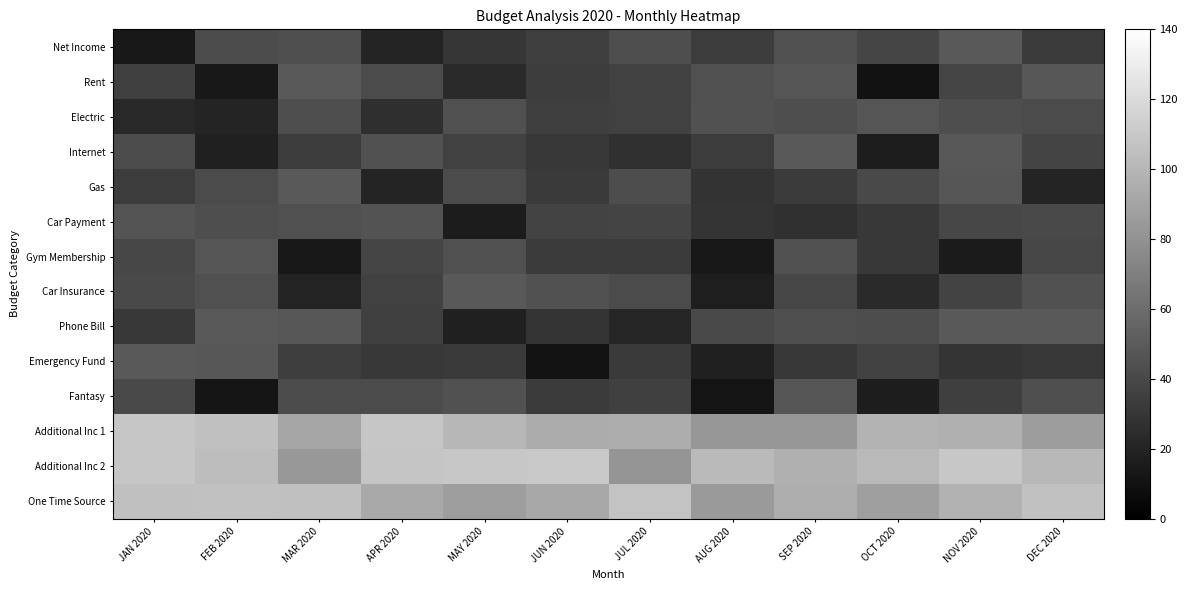

Reading left to right, list all the values displayed in this chart.

Net Income: JAN 2020=13.5	FEB 2020=41.8	MAR 2020=43.6	APR 2020=20.3	MAY 2020=29.6	JUN 2020=34.5	JUL 2020=42.9	AUG 2020=33.5	SEP 2020=43.8	OCT 2020=37.7	NOV 2020=48.7	DEC 2020=32.8
Rent: JAN 2020=35.2	FEB 2020=13.2	MAR 2020=49.3	APR 2020=41.2	MAY 2020=23.3	JUN 2020=33.8	JUL 2020=35.6	AUG 2020=44.0	SEP 2020=46.9	OCT 2020=10.1	NOV 2020=38.1	DEC 2020=47.8
Electric: JAN 2020=22.6	FEB 2020=20.1	MAR 2020=43.0	APR 2020=25.9	MAY 2020=44.2	JUN 2020=34.7	JUL 2020=36.5	AUG 2020=44.9	SEP 2020=43.0	OCT 2020=47.0	NOV 2020=43.2	DEC 2020=41.4
Internet: JAN 2020=41.5	FEB 2020=17.7	MAR 2020=33.9	APR 2020=44.4	MAY 2020=35.6	JUN 2020=30.5	JUL 2020=27.0	AUG 2020=33.5	SEP 2020=48.8	OCT 2020=16.3	NOV 2020=48.3	DEC 2020=37.4
Gas: JAN 2020=33.4	FEB 2020=41.1	MAR 2020=48.7	APR 2020=20.2	MAY 2020=41.4	JUN 2020=31.9	JUL 2020=42.3	AUG 2020=28.3	SEP 2020=32.8	OCT 2020=40.4	NOV 2020=47.5	DEC 2020=20.0
Car Payment: JAN 2020=46.0	FEB 2020=43.0	MAR 2020=44.0	APR 2020=45.9	MAY 2020=15.4	JUN 2020=36.8	JUL 2020=37.5	AUG 2020=29.3	SEP 2020=26.6	OCT 2020=30.7	NOV 2020=39.3	DEC 2020=40.9
Gym Membership: JAN 2020=39.1	FEB 2020=46.8	MAR 2020=13.1	APR 2020=38.2	MAY 2020=44.0	JUN 2020=32.8	JUL 2020=32.7	AUG 2020=13.5	SEP 2020=44.3	OCT 2020=30.8	NOV 2020=15.0	DEC 2020=38.7
Car Insurance: JAN 2020=41.0	FEB 2020=44.3	MAR 2020=19.3	APR 2020=35.6	MAY 2020=49.1	JUN 2020=44.8	JUL 2020=41.1	AUG 2020=16.9	SEP 2020=38.4	OCT 2020=23.0	NOV 2020=37.1	DEC 2020=45.2
Phone Bill: JAN 2020=31.0	FEB 2020=49.0	MAR 2020=47.7	APR 2020=35.2	MAY 2020=17.7	JUN 2020=28.8	JUL 2020=20.9	AUG 2020=40.8	SEP 2020=43.7	OCT 2020=42.3	NOV 2020=48.9	DEC 2020=48.9
Emergency Fund: JAN 2020=49.2	FEB 2020=48.1	MAR 2020=33.9	APR 2020=31.4	MAY 2020=32.0	JUN 2020=10.8	JUL 2020=31.9	AUG 2020=18.4	SEP 2020=31.4	OCT 2020=36.4	NOV 2020=29.4	DEC 2020=30.5
Fantasy: JAN 2020=41.0	FEB 2020=12.0	MAR 2020=41.4	APR 2020=41.5	MAY 2020=44.6	JUN 2020=32.6	JUL 2020=35.0	AUG 2020=11.1	SEP 2020=47.3	OCT 2020=16.0	NOV 2020=34.8	DEC 2020=43.6
Additional Inc 1: JAN 2020=108.8	FEB 2020=105.4	MAR 2020=90.6	APR 2020=108.7	MAY 2020=100.3	JUN 2020=94.5	JUL 2020=94.8	AUG 2020=82.5	SEP 2020=82.8	OCT 2020=98.1	NOV 2020=96.6	DEC 2020=86.4
Additional Inc 2: JAN 2020=108.4	FEB 2020=103.4	MAR 2020=83.4	APR 2020=107.9	MAY 2020=109.2	JUN 2020=109.9	JUL 2020=81.7	AUG 2020=102.1	SEP 2020=96.4	OCT 2020=101.2	NOV 2020=109.1	DEC 2020=100.6
One Time Source: JAN 2020=105.1	FEB 2020=106.0	MAR 2020=105.2	APR 2020=92.8	MAY 2020=86.7	JUN 2020=91.9	JUL 2020=106.8	AUG 2020=84.4	SEP 2020=95.4	OCT 2020=87.0	NOV 2020=97.4	DEC 2020=105.9